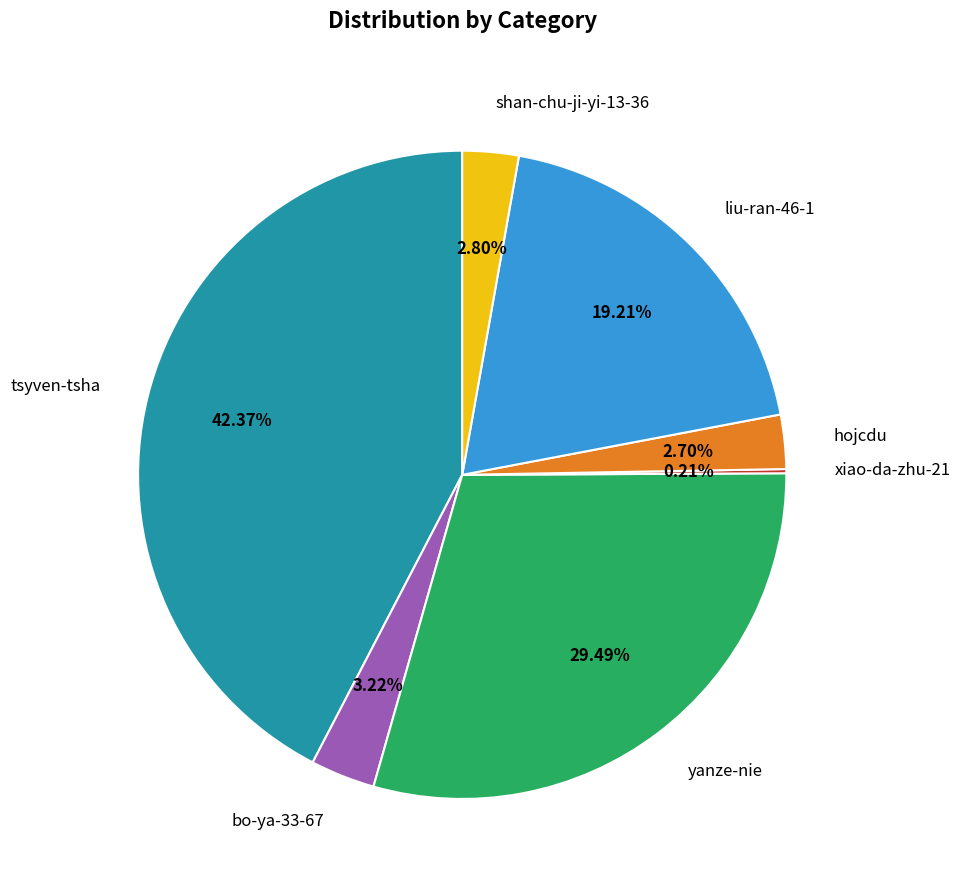

What percentage is the yanze-nie slice, to the nearest percent?

29%